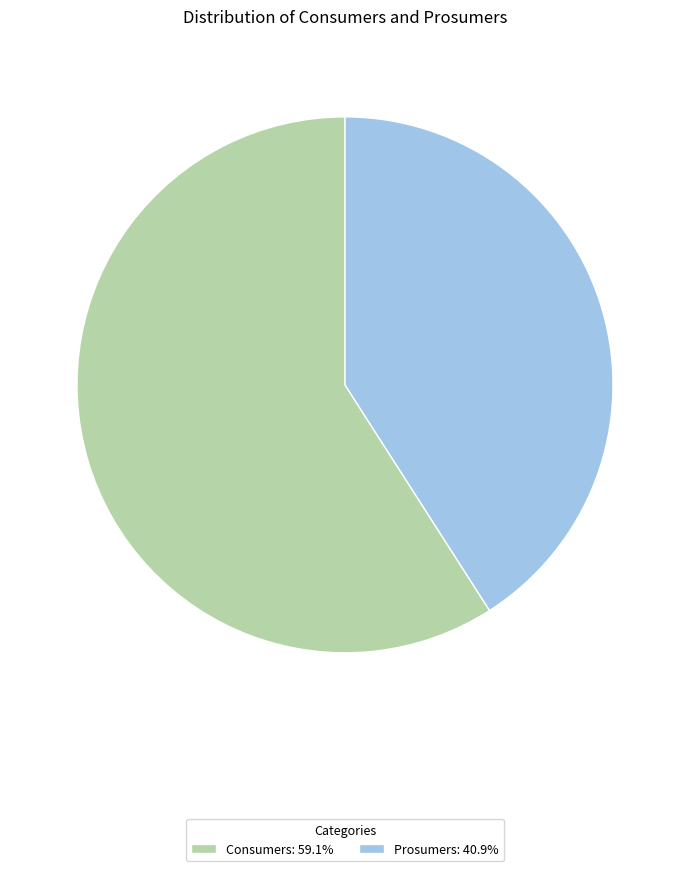

What is the majority slice?

Consumers